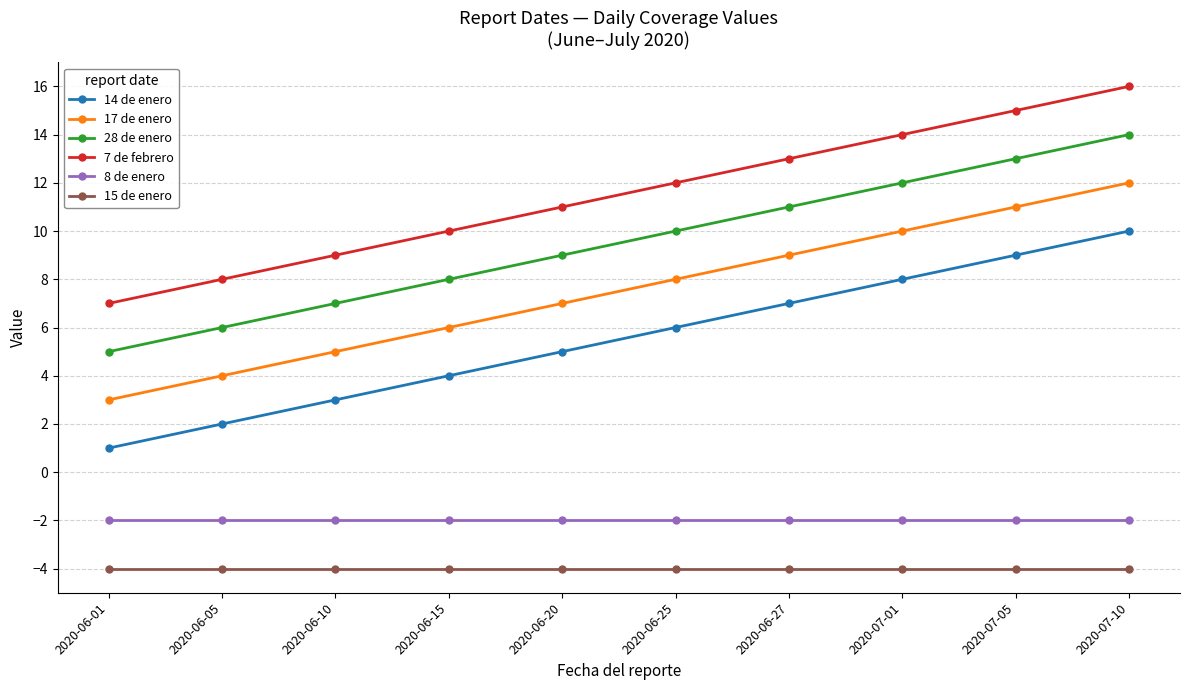

True or false: 14 de enero and 8 de enero intersect in this chart.

False